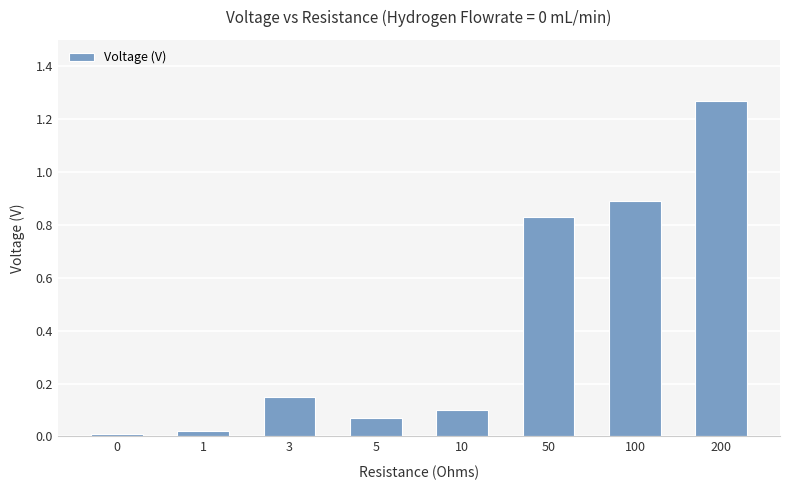

How many bars are there in total?

8